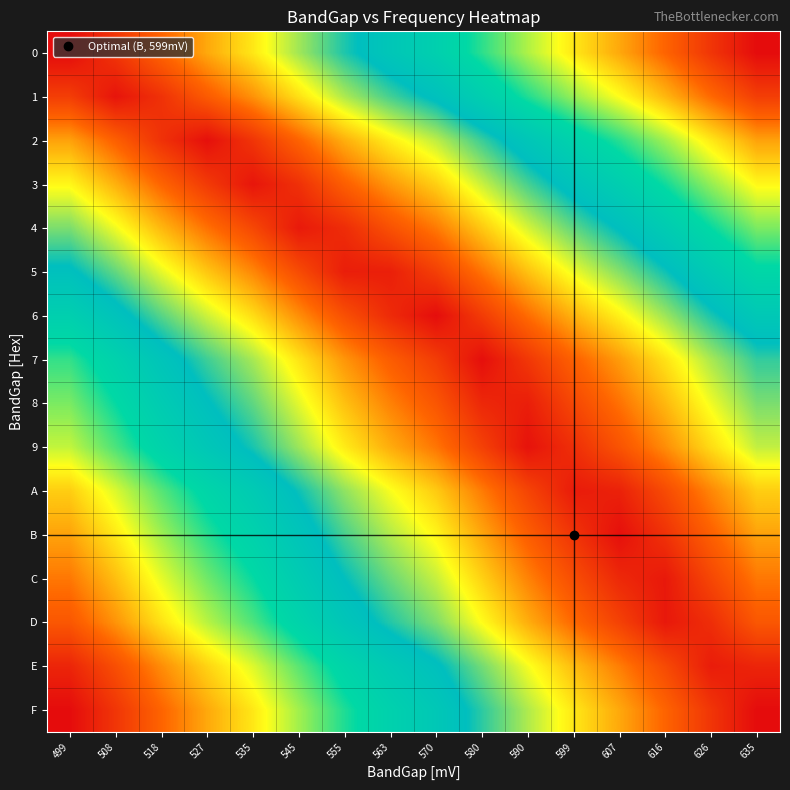

At which category is the sum across all series the highest?

580